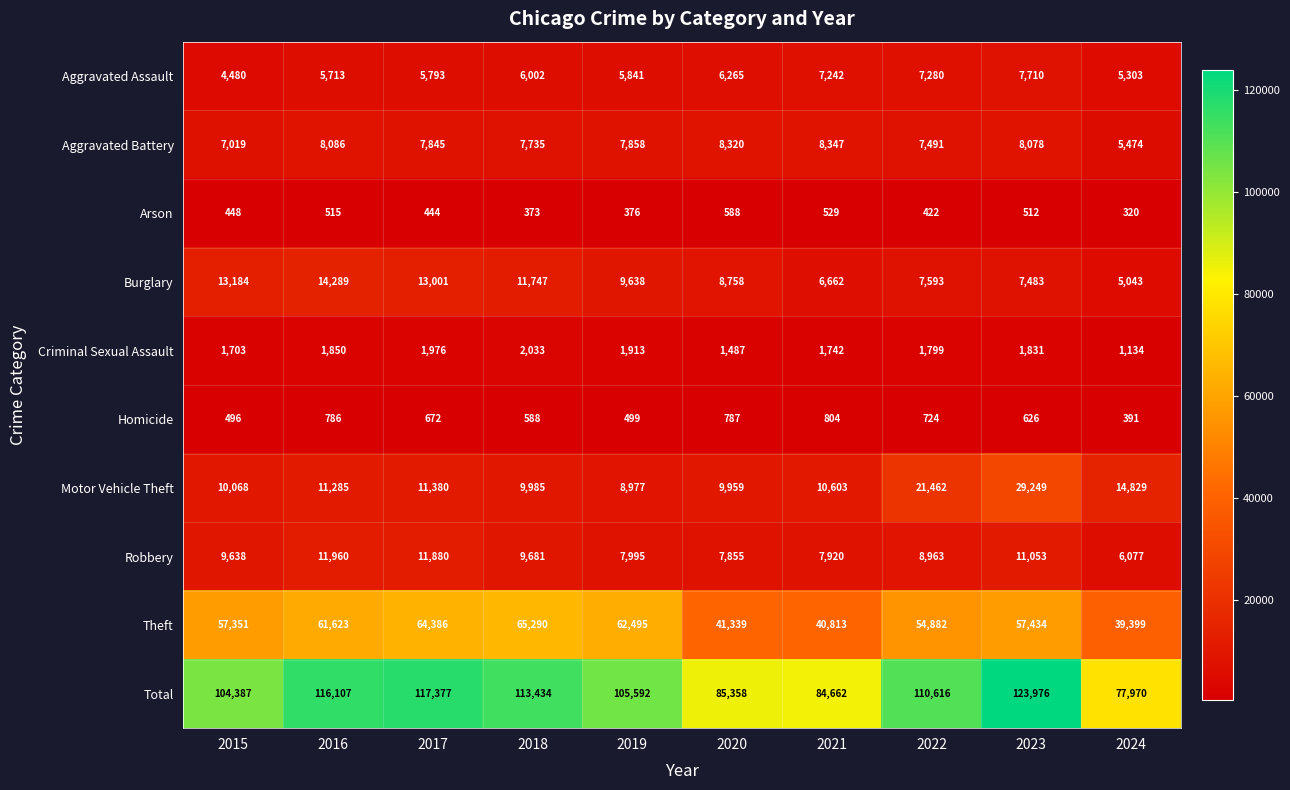

How many series are shown in this chart?

10